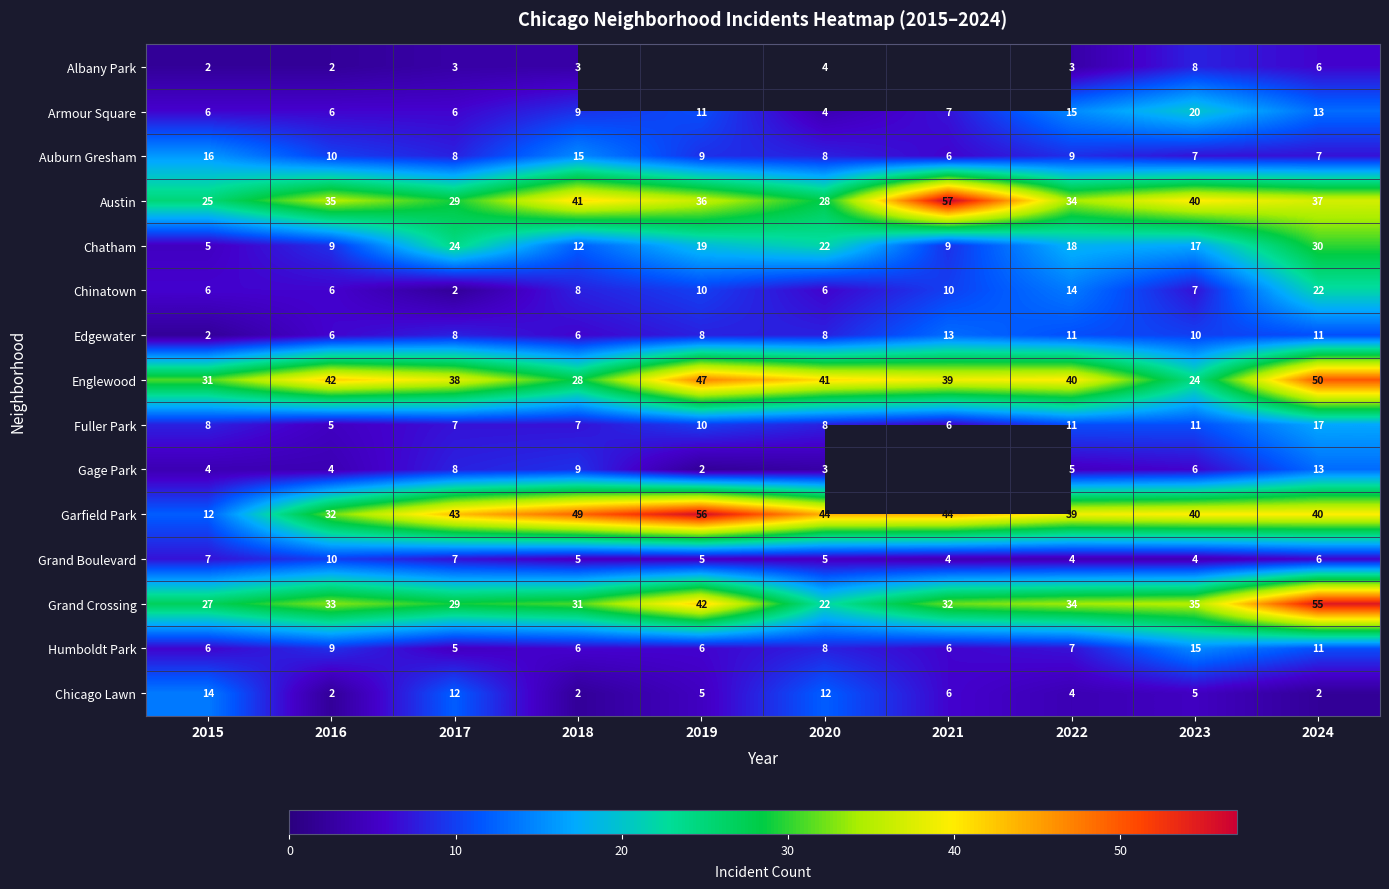

How many distinct data groups are displayed?

15